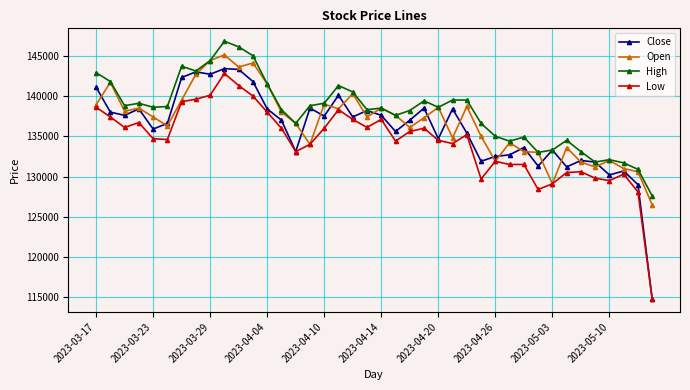

What are all the series names shown in the legend?

Close, Open, High, Low